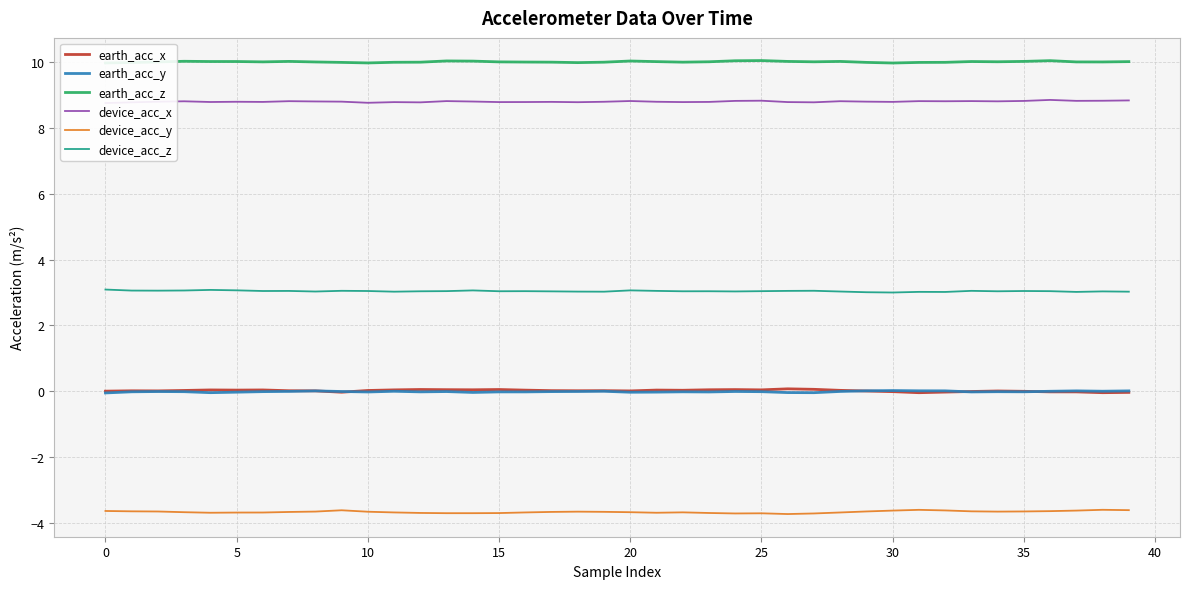

Reading left to right, list all the values displayed in this chart.

earth_acc_x: -0.0	0.0	0.0	0.0	0.0	0.0	0.0	0.0	0.0	-0.0	0.0	0.0	0.0	0.0	0.0	0.0	0.0	0.0	0.0	0.0	0.0	0.0	0.0	0.0	0.0	0.0	0.1	0.1	0.0	0.0	-0.0	-0.0	-0.0	-0.0	0.0	-0.0	-0.0	-0.0	-0.0	-0.0
earth_acc_y: -0.1	-0.0	-0.0	-0.0	-0.0	-0.0	-0.0	-0.0	0.0	-0.0	-0.0	-0.0	-0.0	-0.0	-0.0	-0.0	-0.0	-0.0	-0.0	-0.0	-0.0	-0.0	-0.0	-0.0	-0.0	-0.0	-0.0	-0.0	-0.0	0.0	0.0	0.0	0.0	-0.0	-0.0	-0.0	-0.0	0.0	-0.0	0.0
earth_acc_z: 10.0	10.0	10.0	10.0	10.0	10.0	10.0	10.0	10.0	10.0	10.0	10.0	10.0	10.0	10.0	10.0	10.0	10.0	10.0	10.0	10.0	10.0	10.0	10.0	10.0	10.1	10.0	10.0	10.0	10.0	10.0	10.0	10.0	10.0	10.0	10.0	10.0	10.0	10.0	10.0
device_acc_x: 8.8	8.8	8.8	8.8	8.8	8.8	8.8	8.8	8.8	8.8	8.8	8.8	8.8	8.8	8.8	8.8	8.8	8.8	8.8	8.8	8.8	8.8	8.8	8.8	8.8	8.8	8.8	8.8	8.8	8.8	8.8	8.8	8.8	8.8	8.8	8.8	8.9	8.8	8.8	8.8
device_acc_y: -3.6	-3.7	-3.7	-3.7	-3.7	-3.7	-3.7	-3.7	-3.7	-3.6	-3.7	-3.7	-3.7	-3.7	-3.7	-3.7	-3.7	-3.7	-3.7	-3.7	-3.7	-3.7	-3.7	-3.7	-3.7	-3.7	-3.7	-3.7	-3.7	-3.7	-3.6	-3.6	-3.6	-3.7	-3.7	-3.7	-3.7	-3.6	-3.6	-3.6
device_acc_z: 3.1	3.1	3.1	3.1	3.1	3.1	3.0	3.0	3.0	3.0	3.0	3.0	3.0	3.0	3.1	3.0	3.0	3.0	3.0	3.0	3.1	3.0	3.0	3.0	3.0	3.0	3.0	3.0	3.0	3.0	3.0	3.0	3.0	3.0	3.0	3.0	3.0	3.0	3.0	3.0